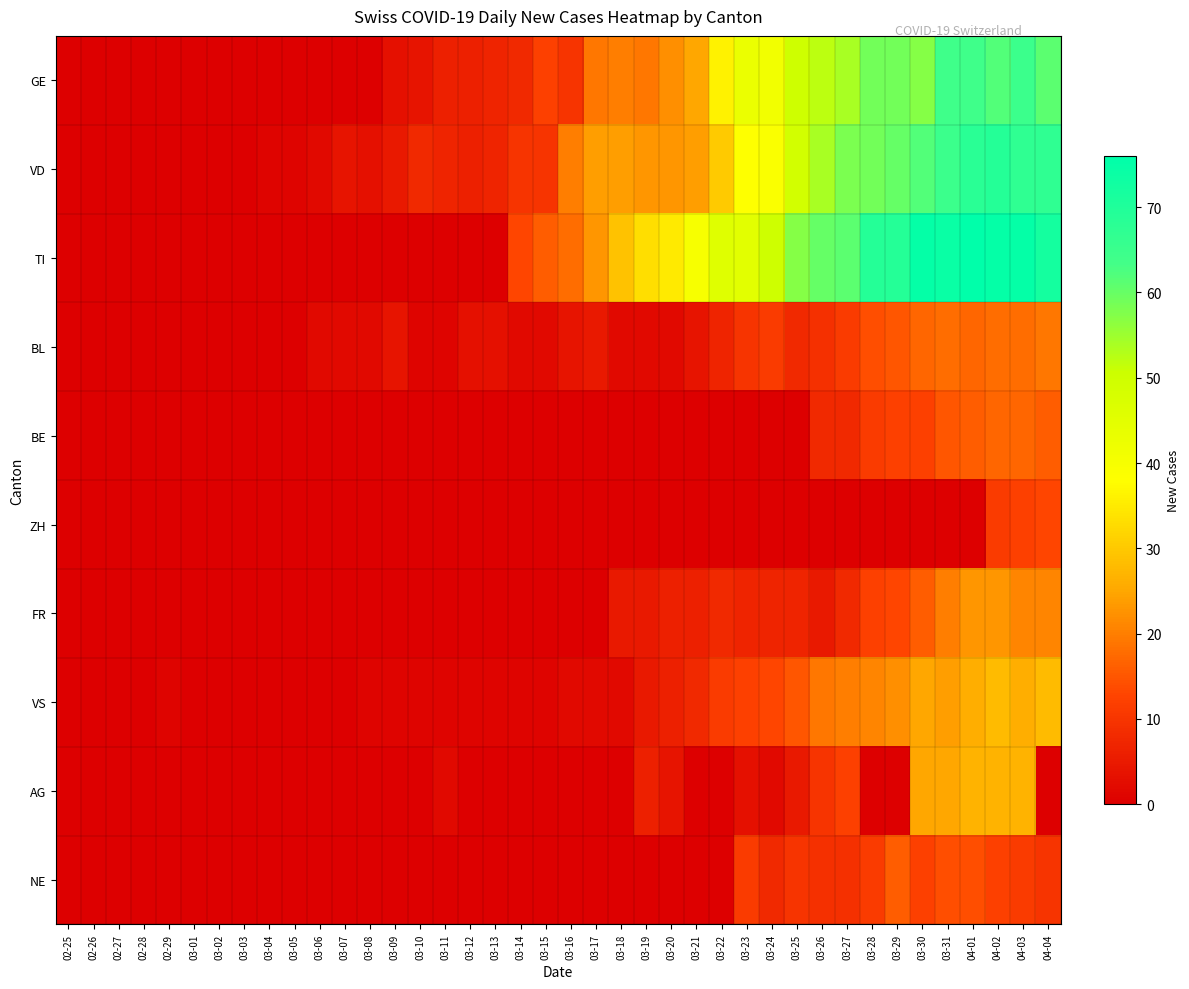

Which series changed the most between 03-09 and 03-15?

TI